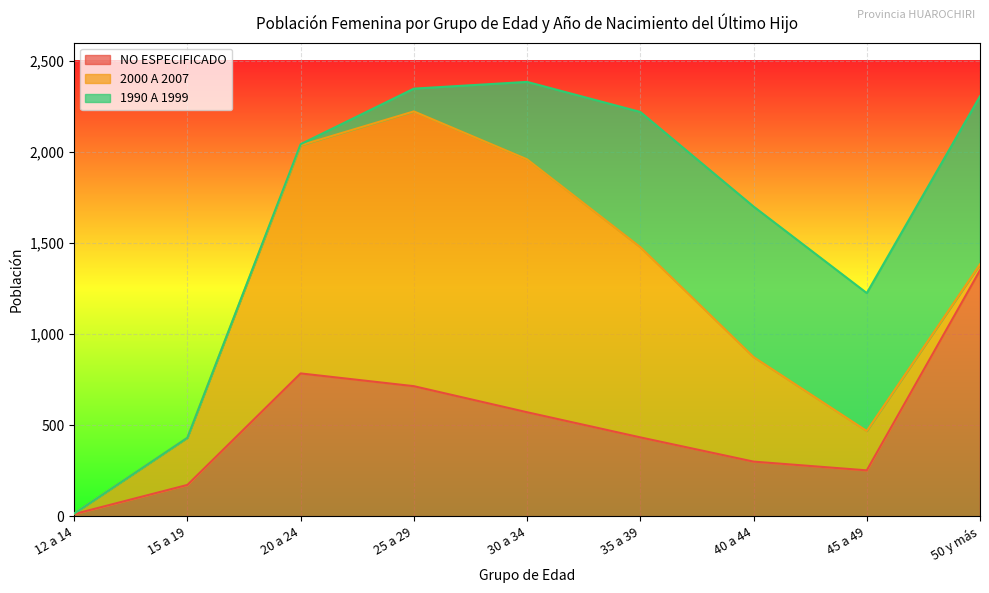

Is the value of 2000 A 2007 at 35 a 39 greater than the value of 1990 A 1999 at 50 y más?

Yes